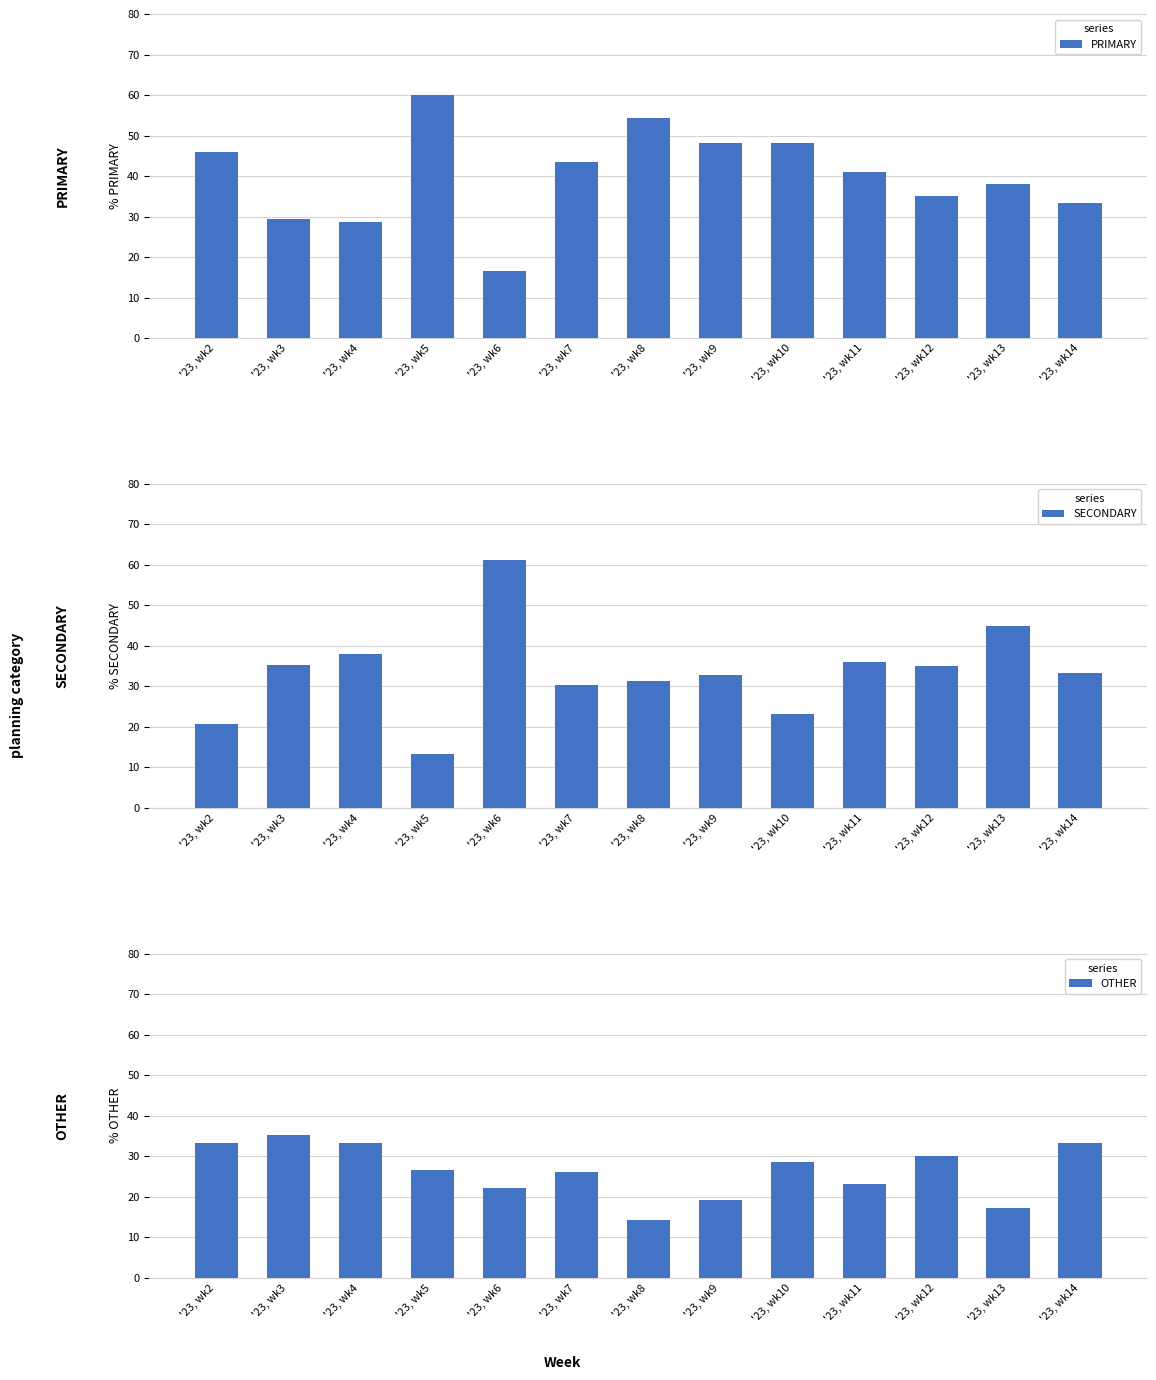

Which series has the largest total across all categories?

PRIMARY